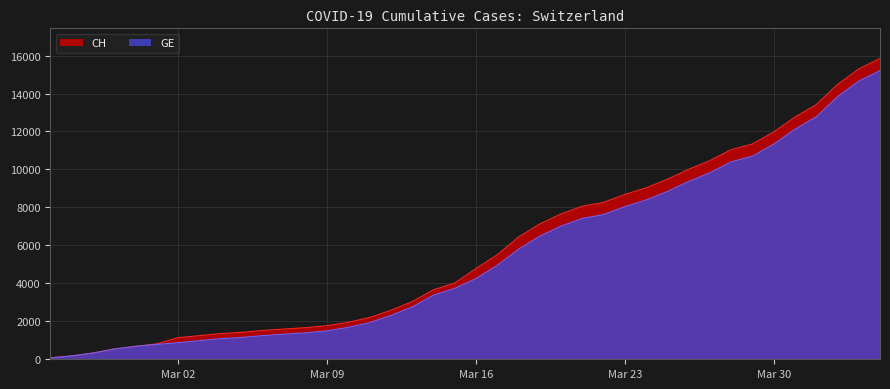

What is the lowest value of the GE series?

73